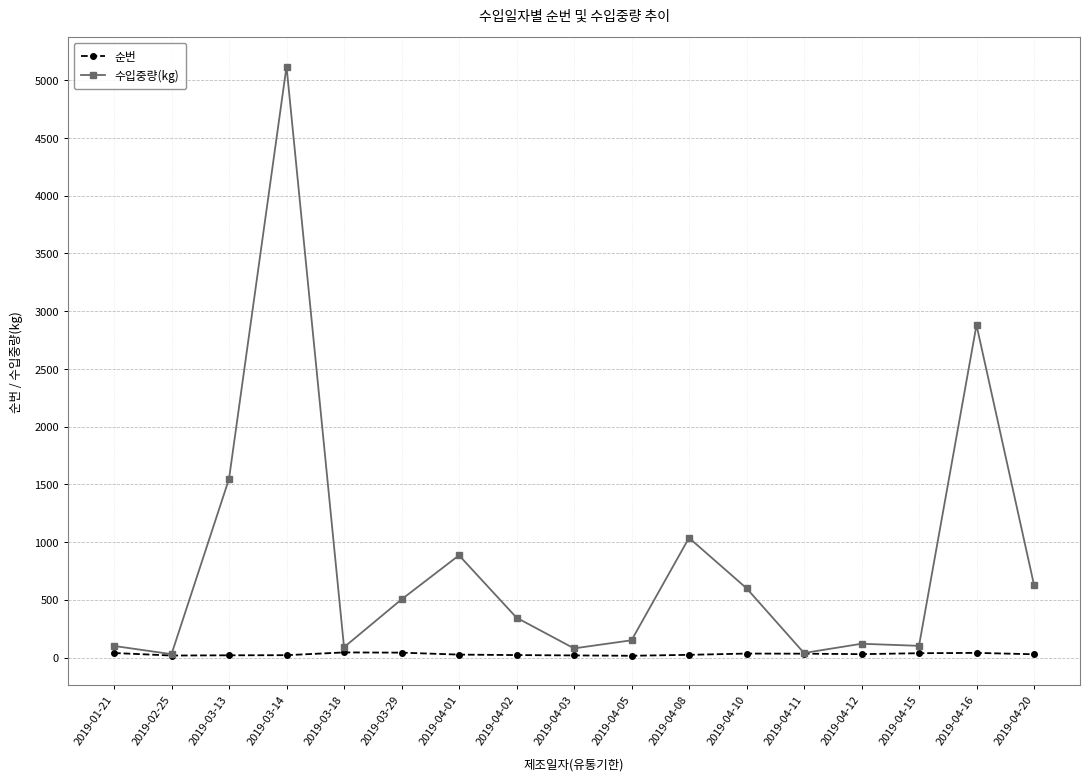

What are all the series names shown in the legend?

순번, 수입중량(kg)